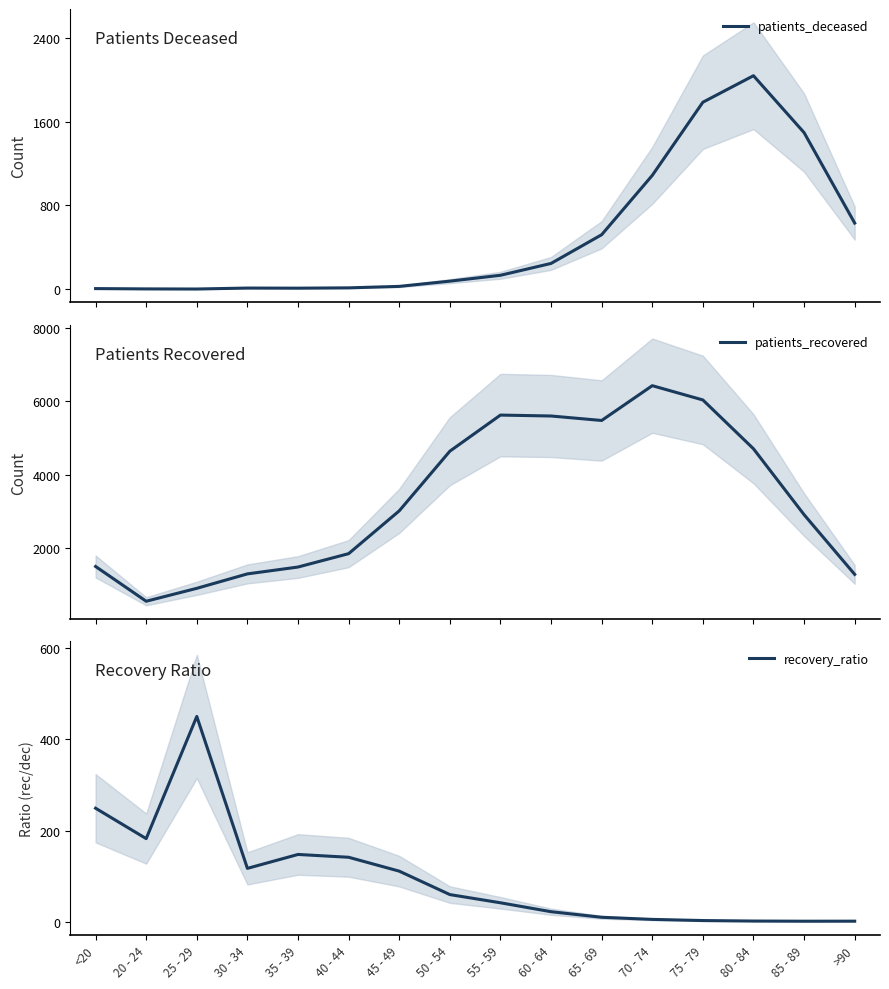

True or false: patients_deceased and patients_recovered intersect in this chart.

False